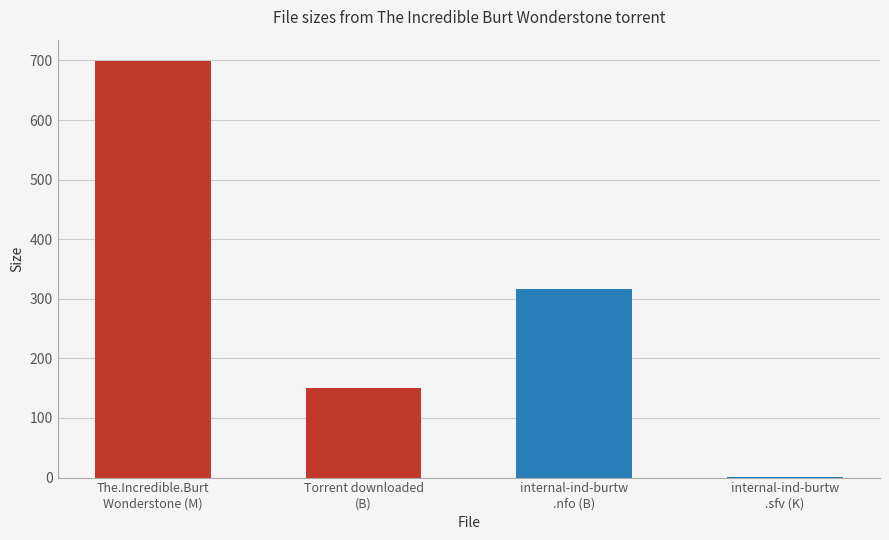

The value at B (151) is 82.5. True or false?

False